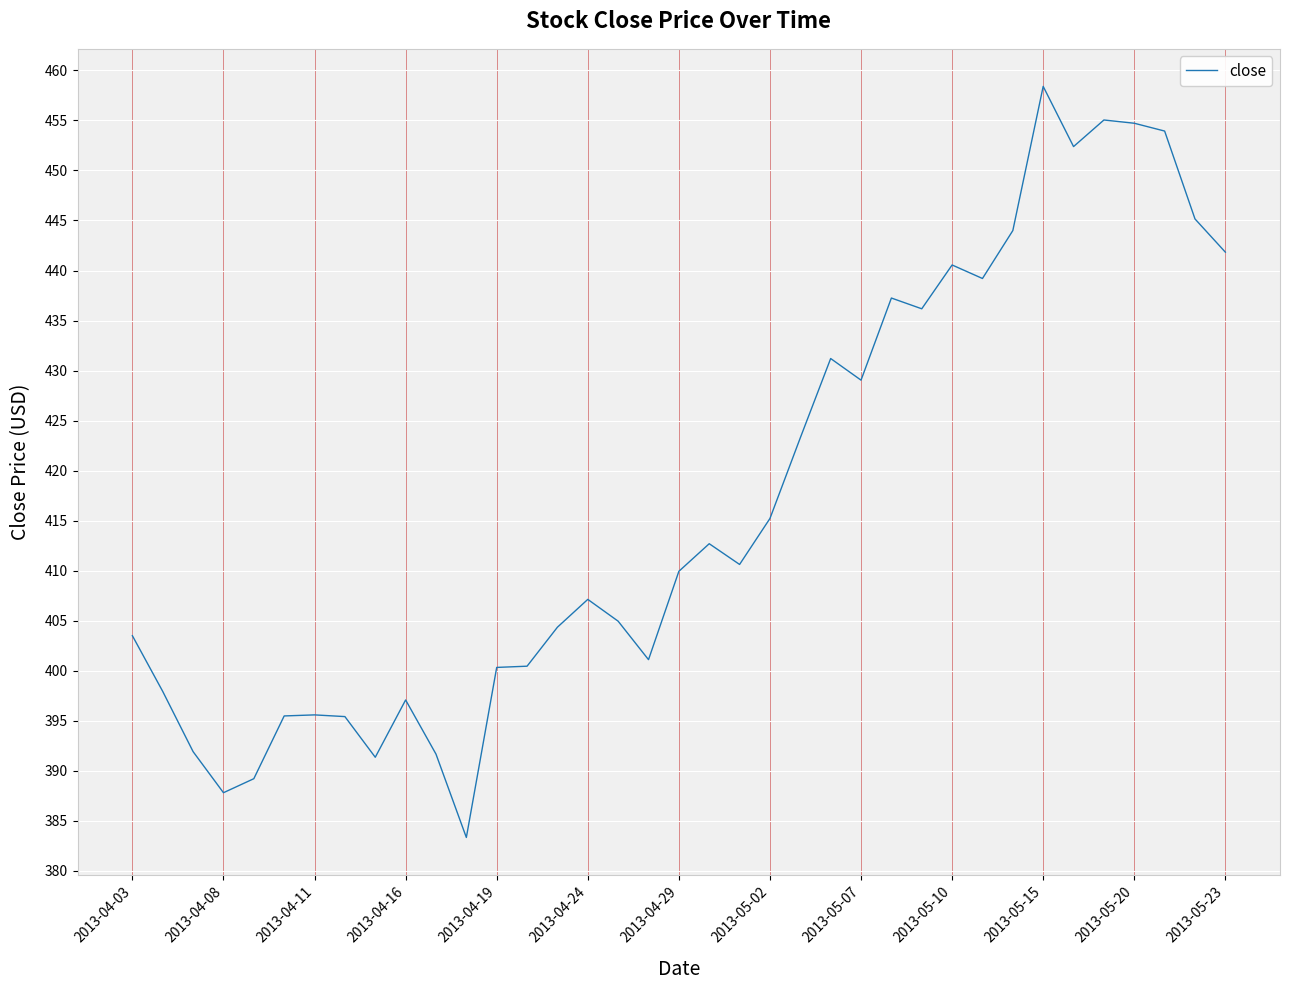

What is the greatest value displayed?

458.4